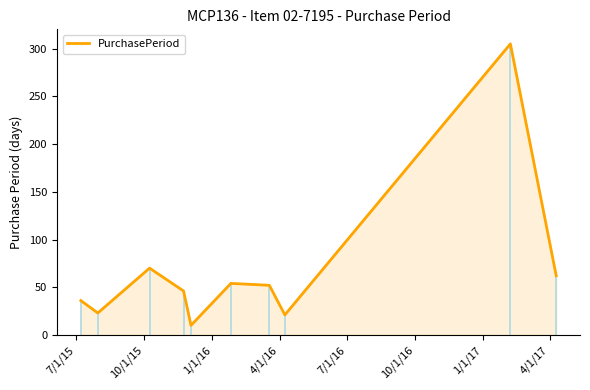

What is the greatest value displayed?

305